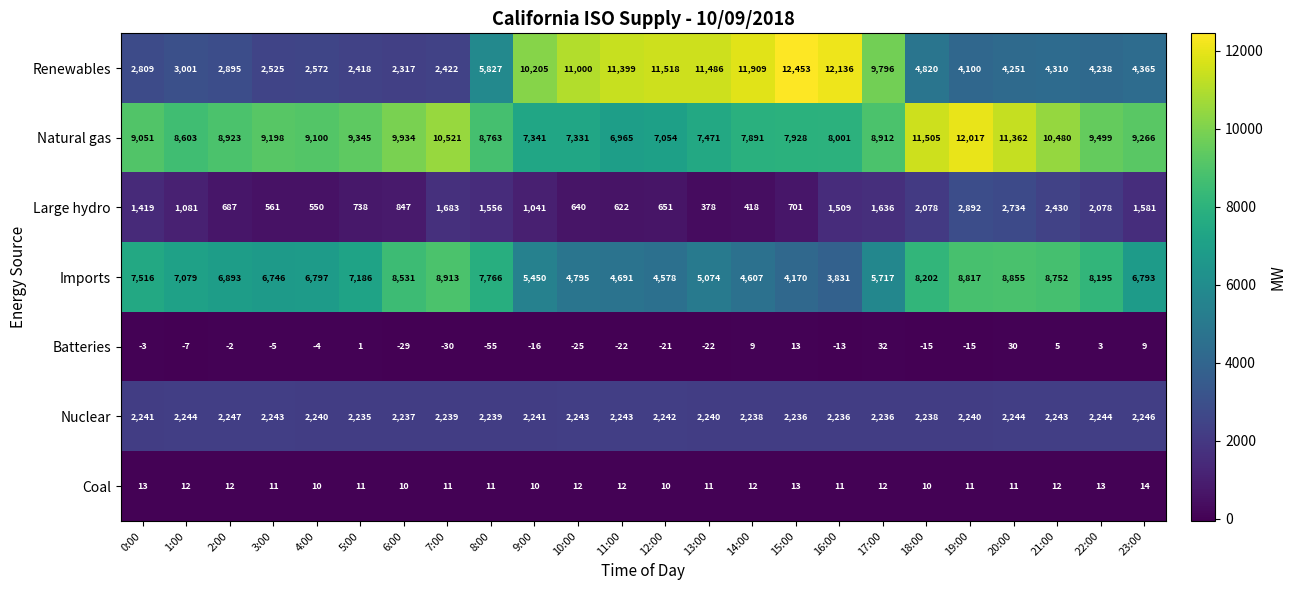

The value of Batteries at 18:00 is -4. True or false?

False